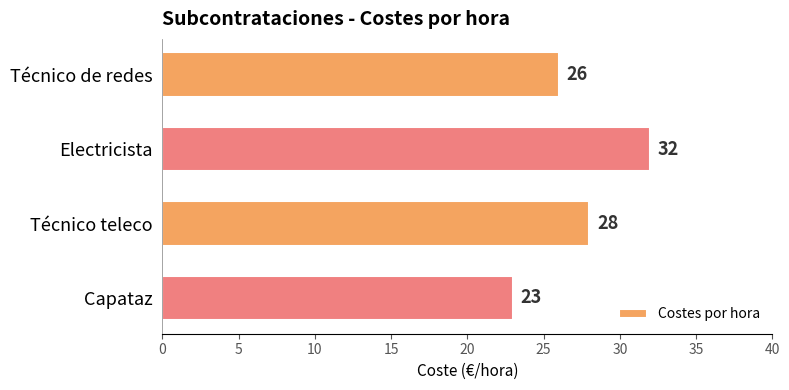

Rank the categories by value from highest to lowest.

Electricista, Técnico teleco, Técnico de redes, Capataz